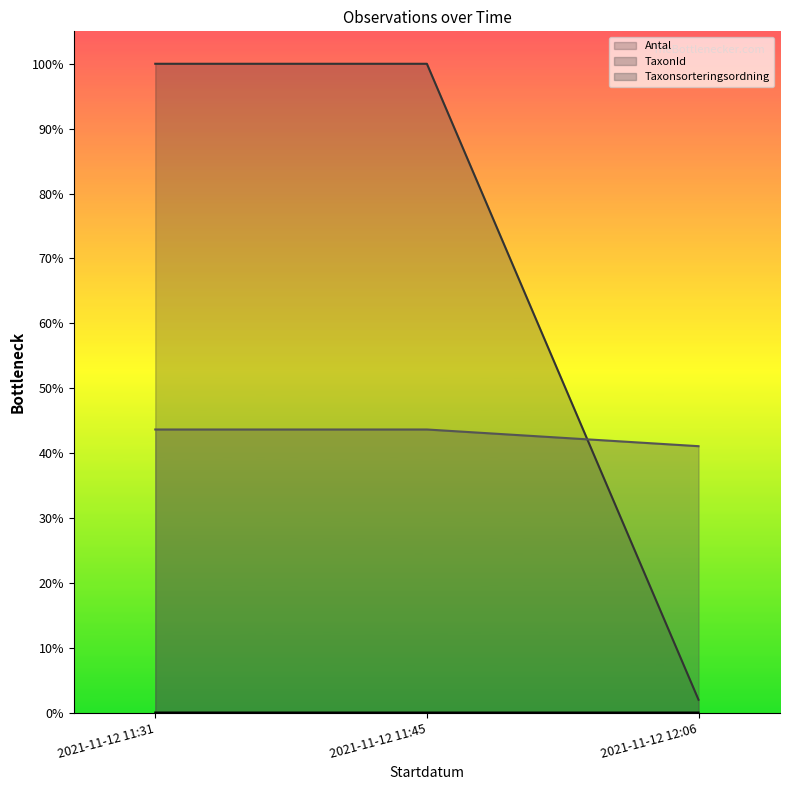

Reading left to right, what are all the values shown in this chart?

Antal: 2021-11-12 11:31=0.0	2021-11-12 11:45=0.0	2021-11-12 12:06=0.0
TaxonId: 2021-11-12 11:31=0.4	2021-11-12 11:45=0.4	2021-11-12 12:06=0.4
Taxonsorteringsordning: 2021-11-12 11:31=1.0	2021-11-12 11:45=1.0	2021-11-12 12:06=0.0